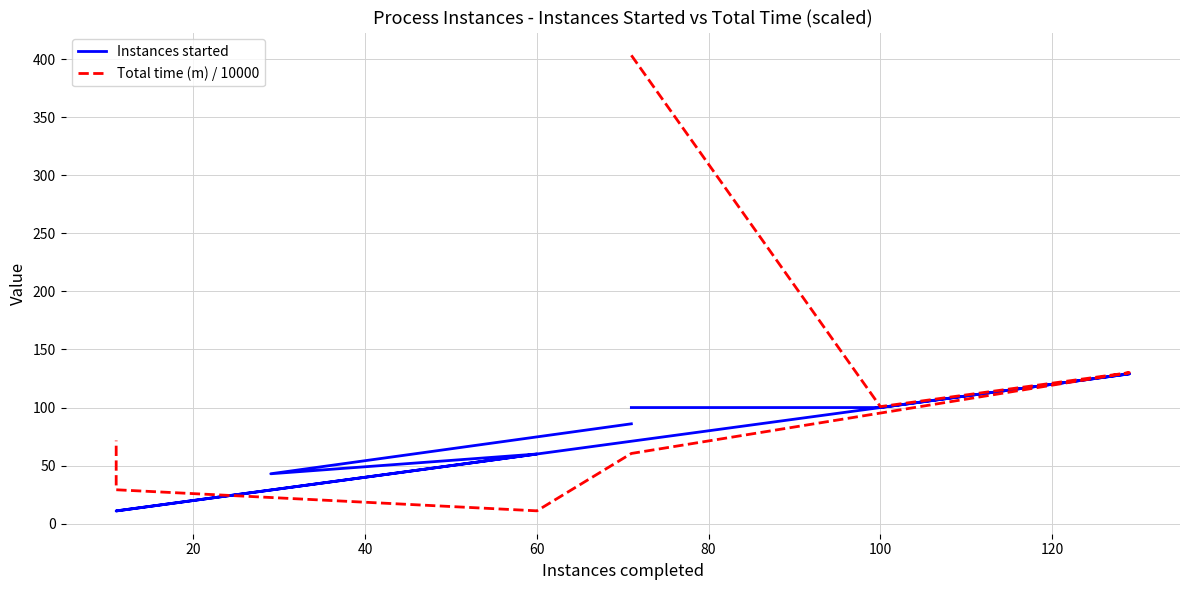

How many interior local valleys does the Instances started series have?

1